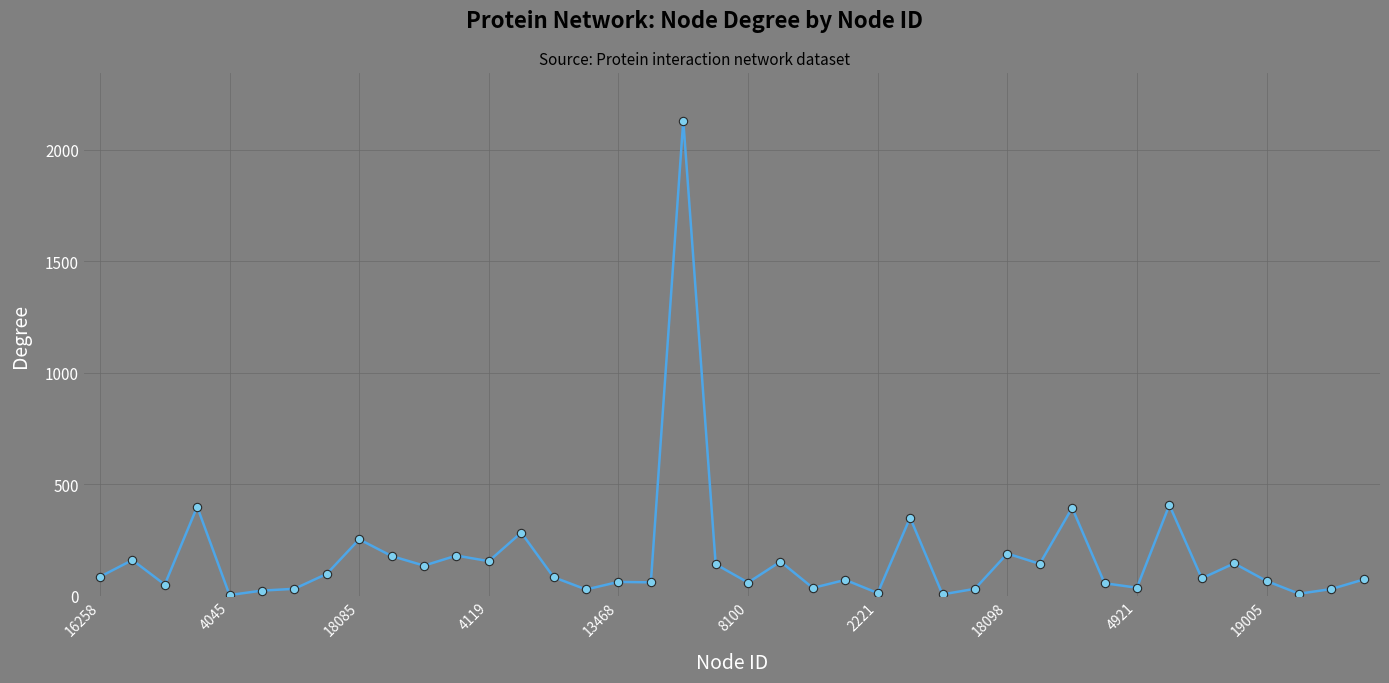

What is the maximum value shown in the chart?

2132